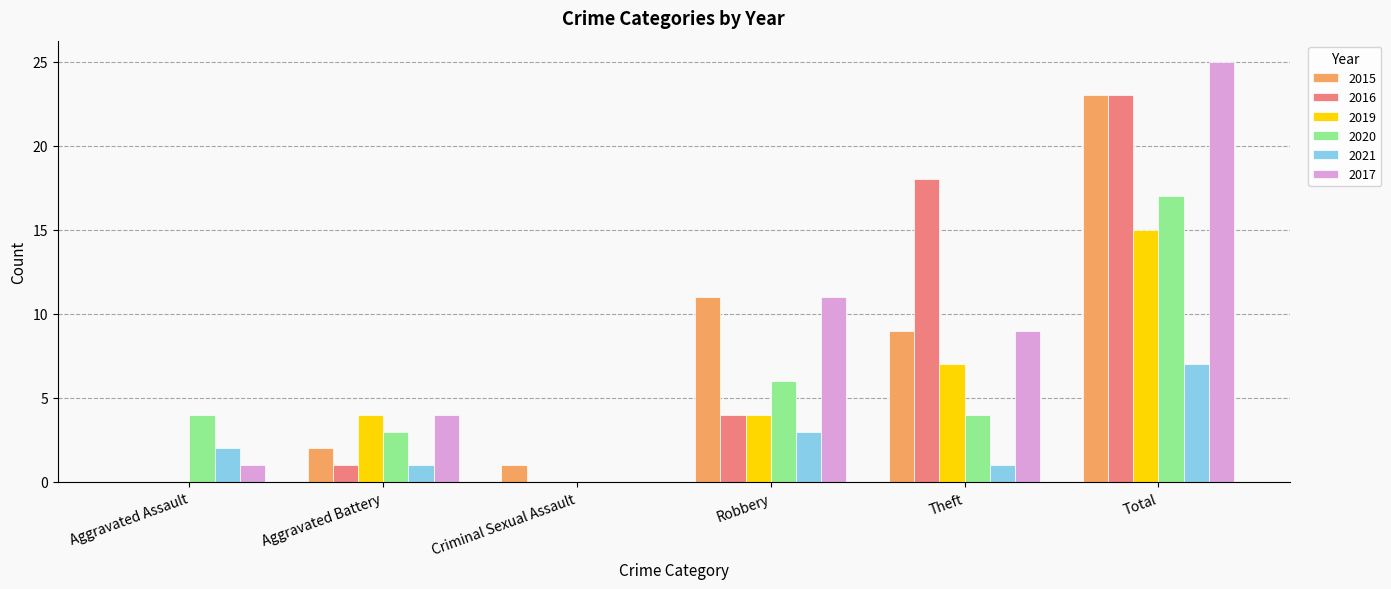

What is the greatest value displayed?

25